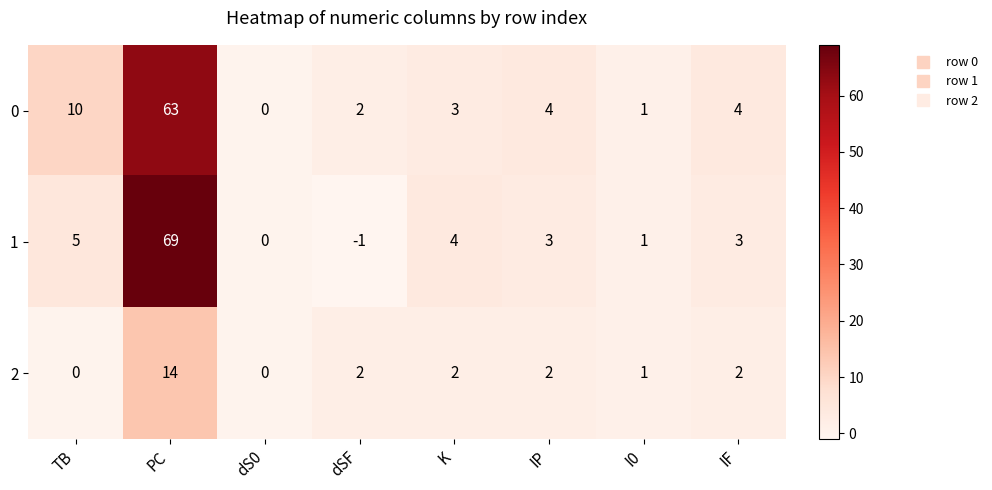

What is the spread (max minus min) of values at K?

2